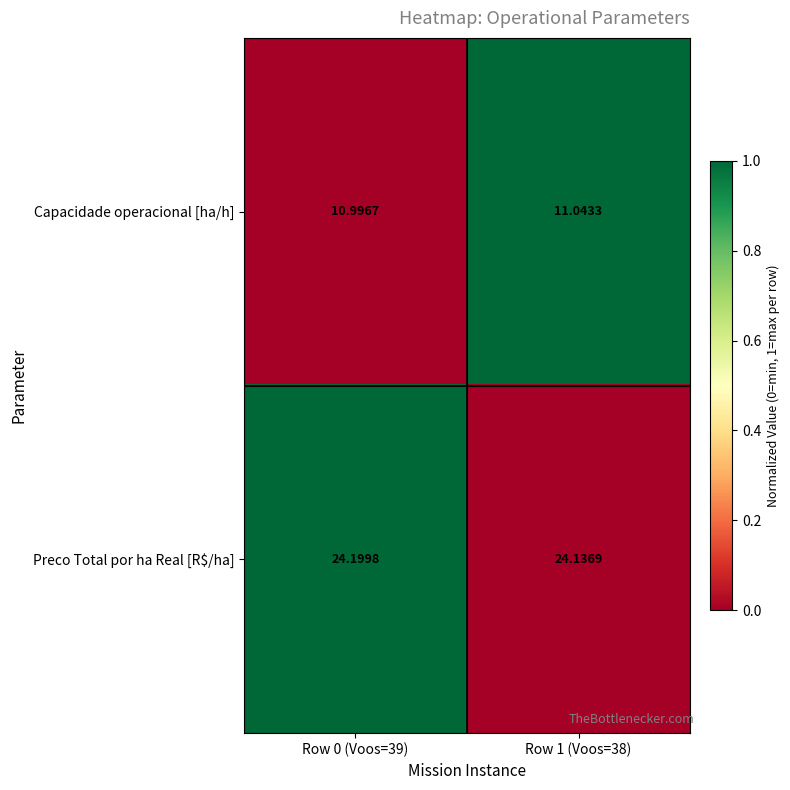

Is the value of Capacidade operacional [ha/h] at Row 1 (Voos=38) greater than the value of Preco Total por ha Real [R$/ha] at Row 0 (Voos=39)?

No